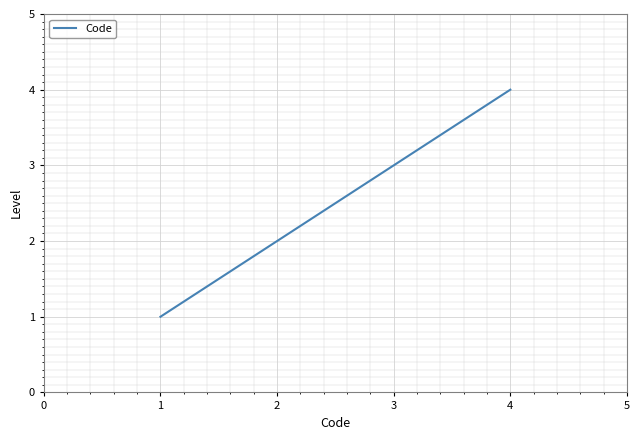

Is it true that the value at 1 is 1?

True